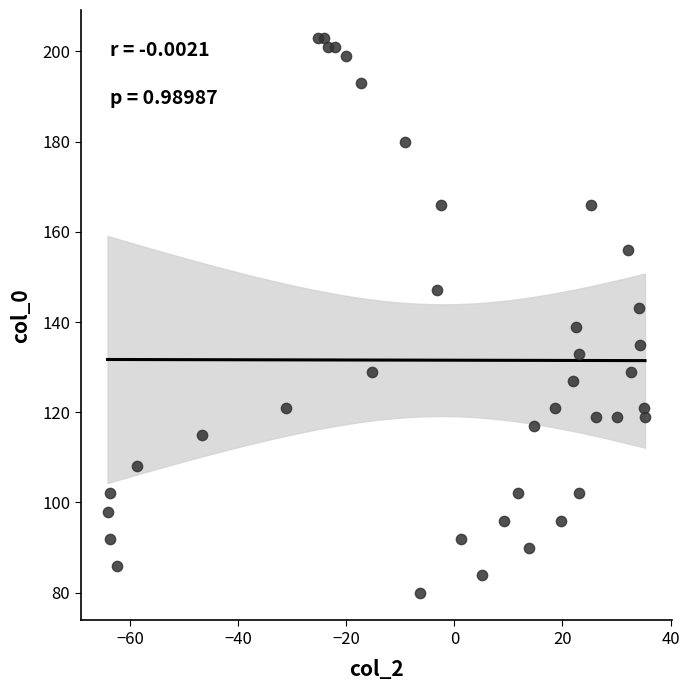

What is the range of Y values (max minus min)?

123